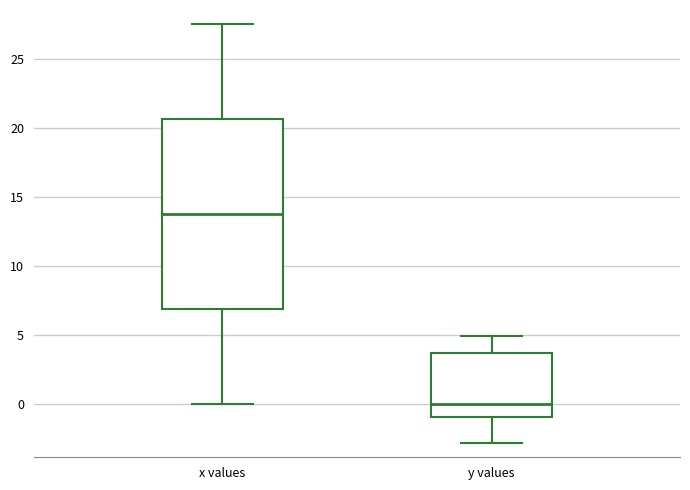

Comparing the boxes themselves (not the whiskers), which one is the tallest?

x values